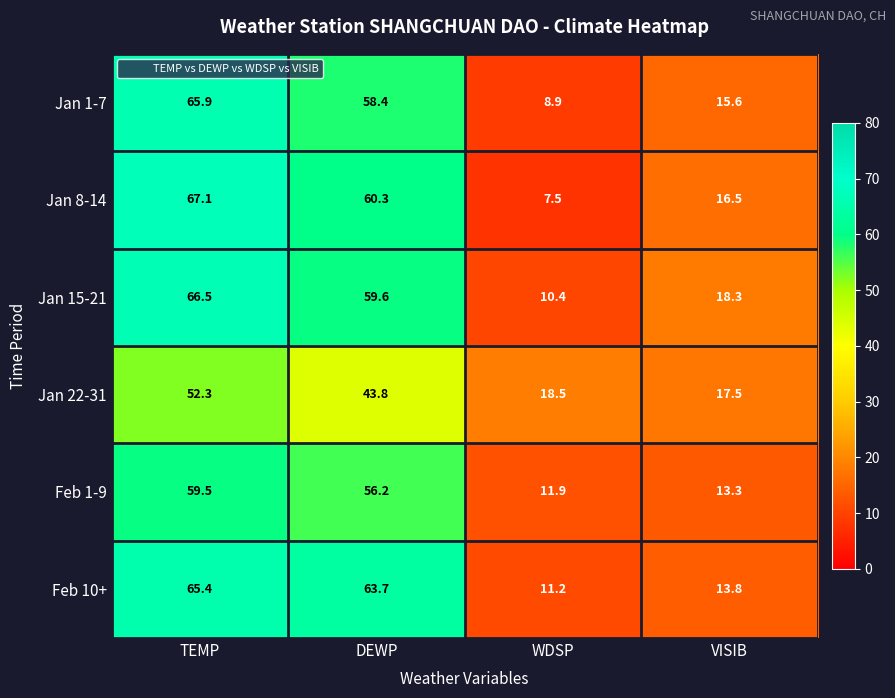

Rank the series at DEWP from highest to lowest value.

Feb 10+, Jan 8-14, Jan 15-21, Jan 1-7, Feb 1-9, Jan 22-31